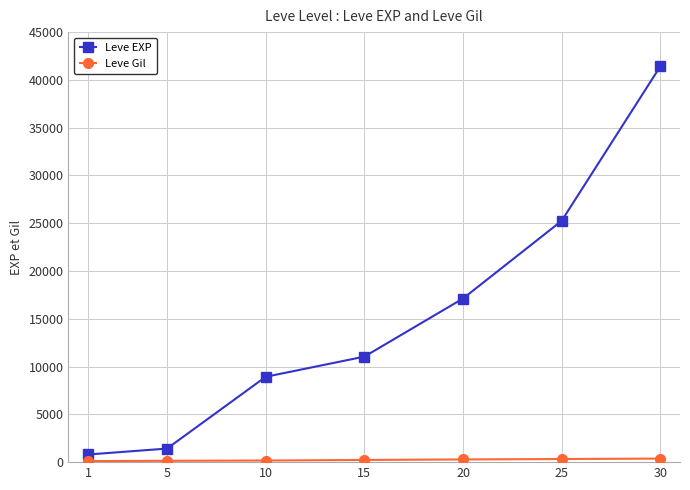

At which category is the sum across all series the highest?

30